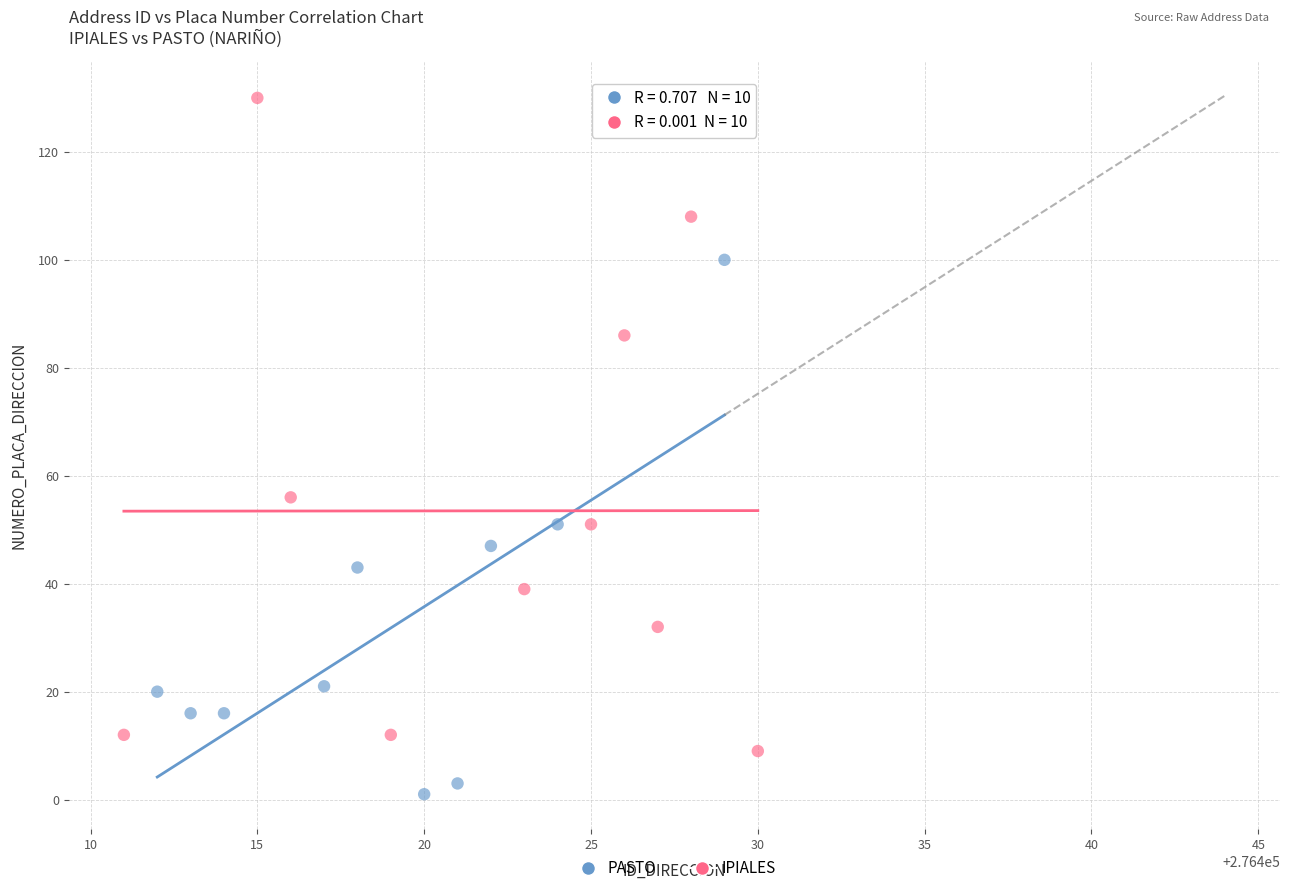

Which series has the largest Y range (max minus min)?

IPIALES